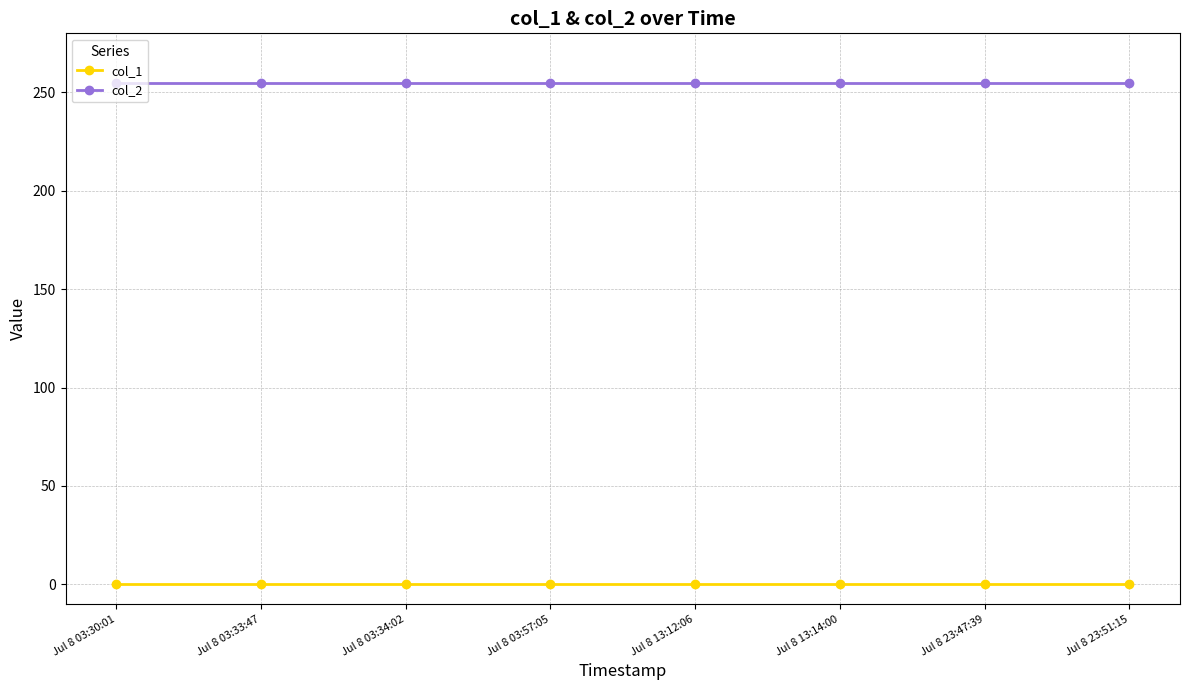

What is the label of the 5th point from the right?

Jul 8 03:57:05